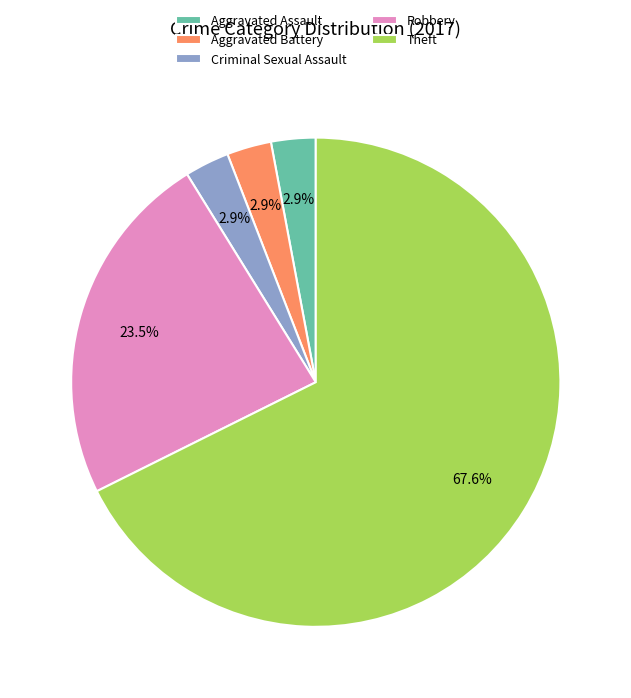

True or false: Theft accounts for 53% of the total.

False